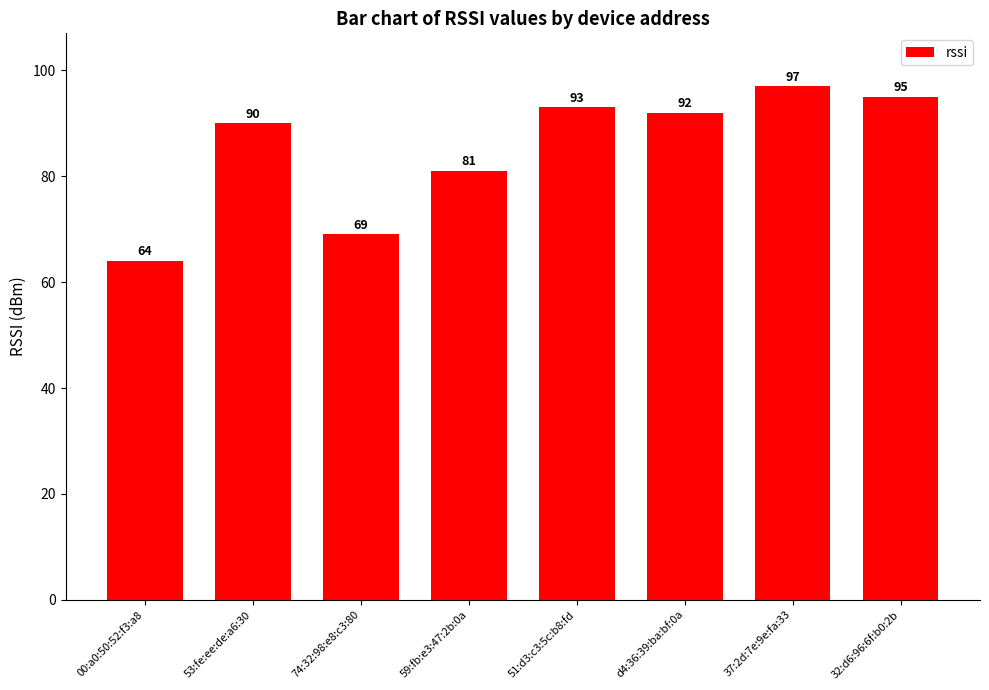

What is the value of the 6th bar from the left?

92